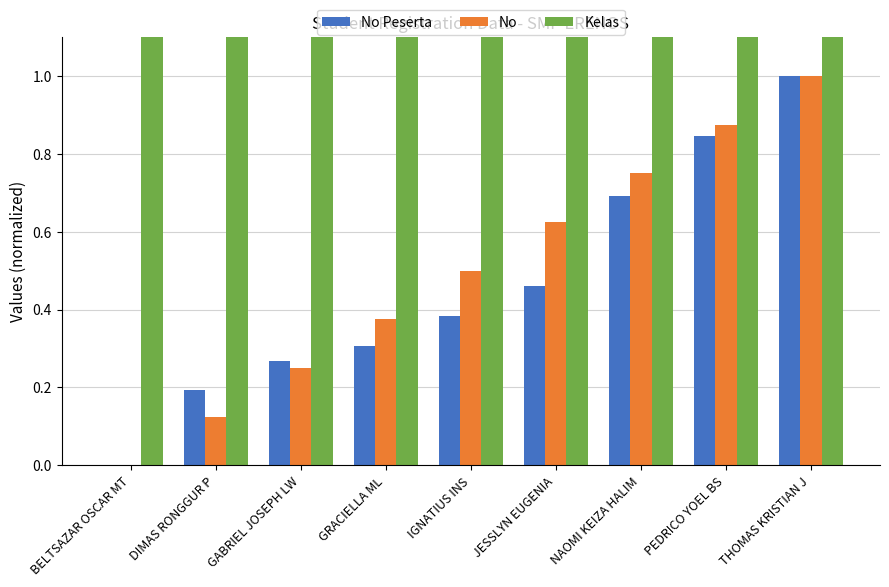

What is the difference between the second highest and second lowest values in the No series?

0.8